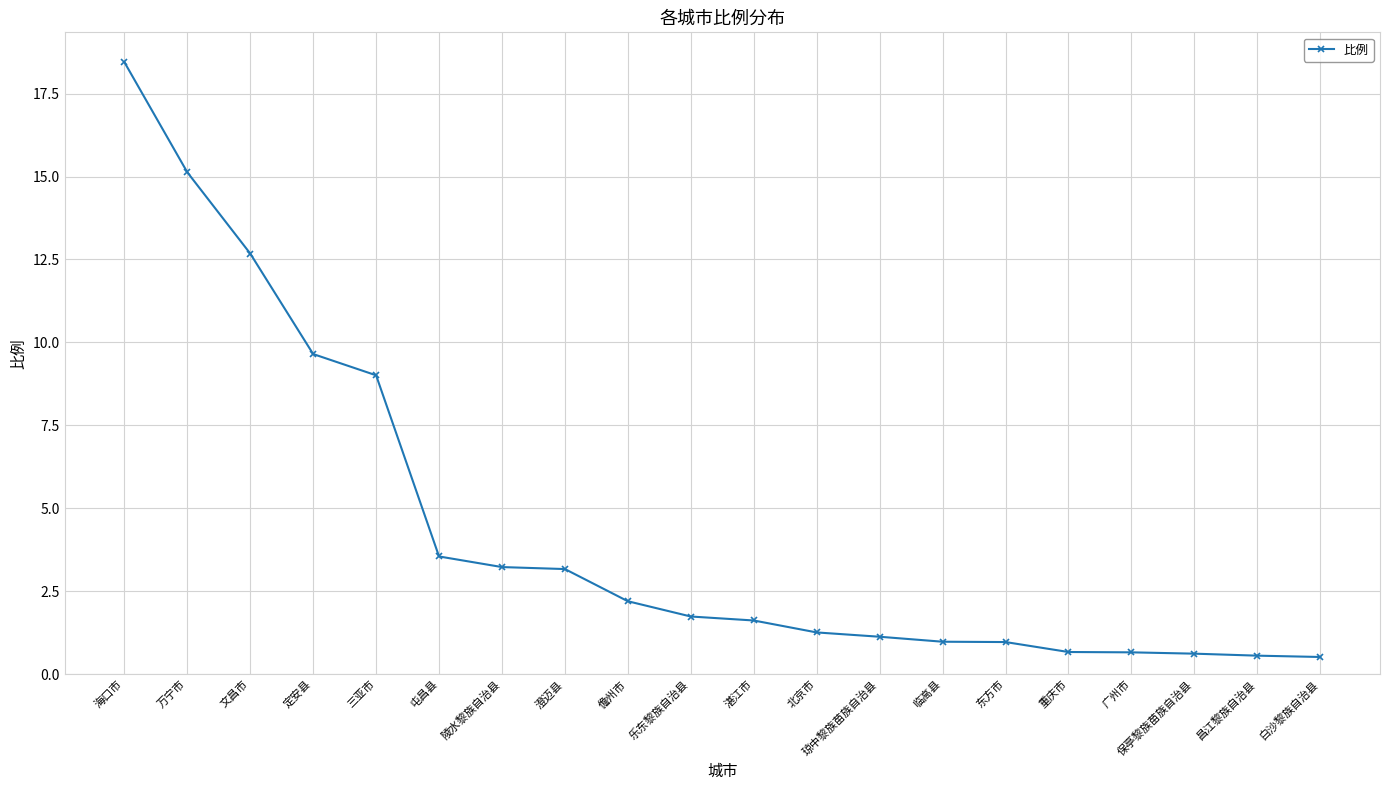

How many series are shown in this chart?

1